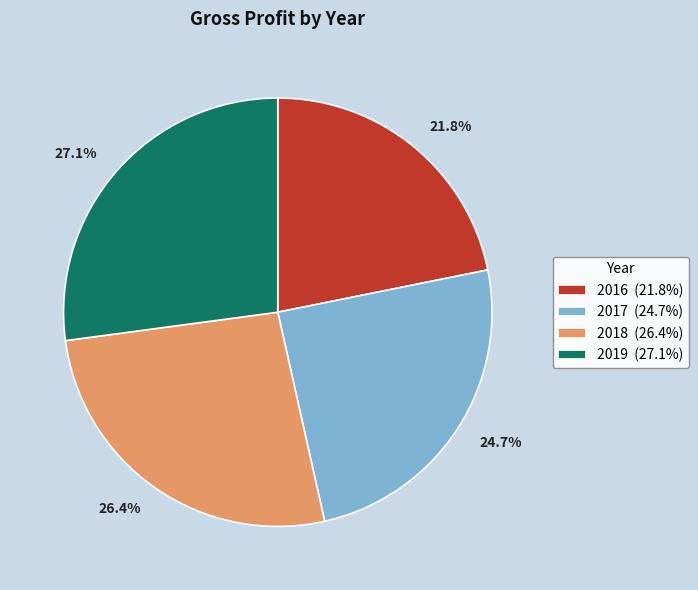

True or false: 2019 accounts for 27% of the total.

True